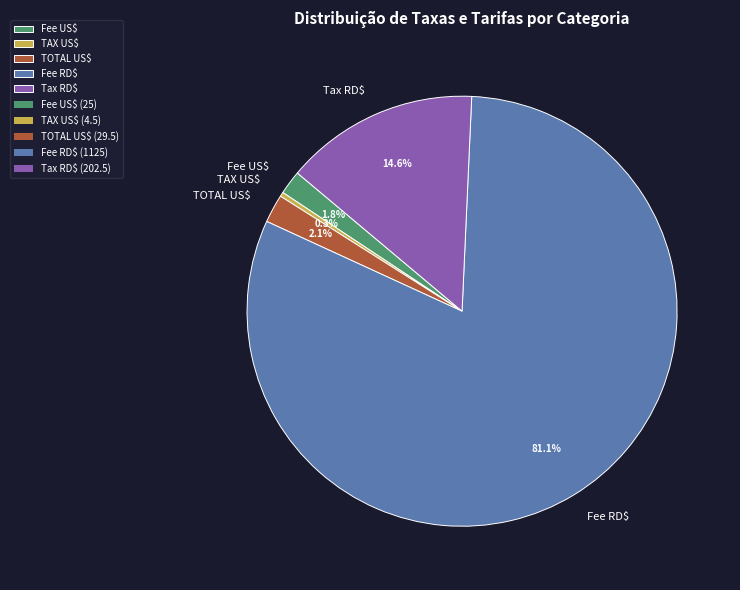

Which category has the biggest portion of the pie?

Fee RD$